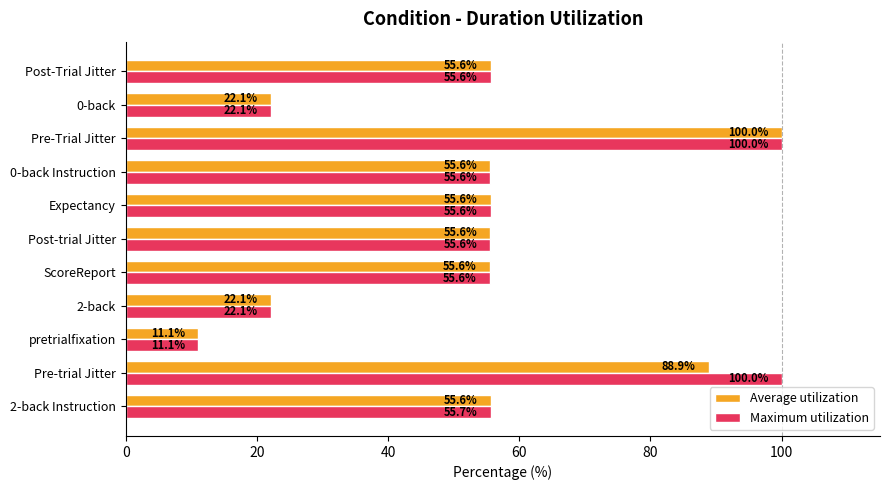

Is it true that Maximum utilization equals 55.6 at Expectancy?

True